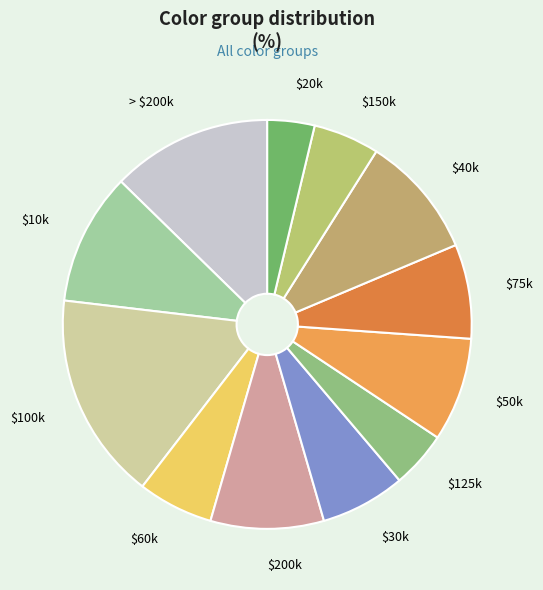

Which slice is the largest?

$100k